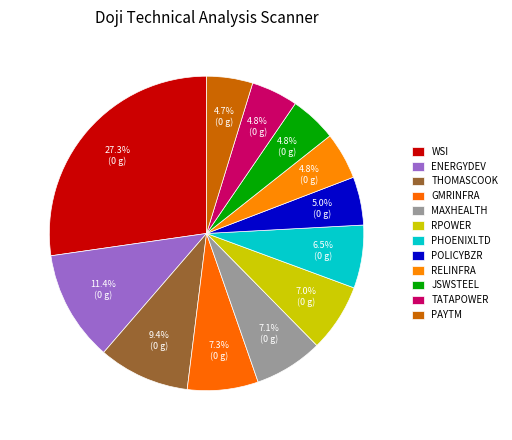

Count the number of slices in the pie.

12